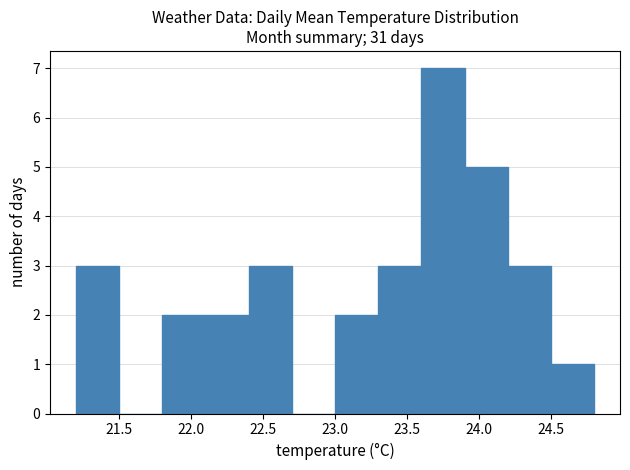

Reading left to right, list every bar in this chart as the range it spans on the x-axis followed by its height. The values are not printed on the chart, so give them approximately, as read against the axis.

21.2 to 21.5: 3
21.5 to 21.8: 0
21.8 to 22.1: 2
22.1 to 22.4: 2
22.4 to 22.7: 3
22.7 to 23.0: 0
23.0 to 23.3: 2
23.3 to 23.6: 3
23.6 to 23.9: 7
23.9 to 24.2: 5
24.2 to 24.5: 3
24.5 to 24.8: 1